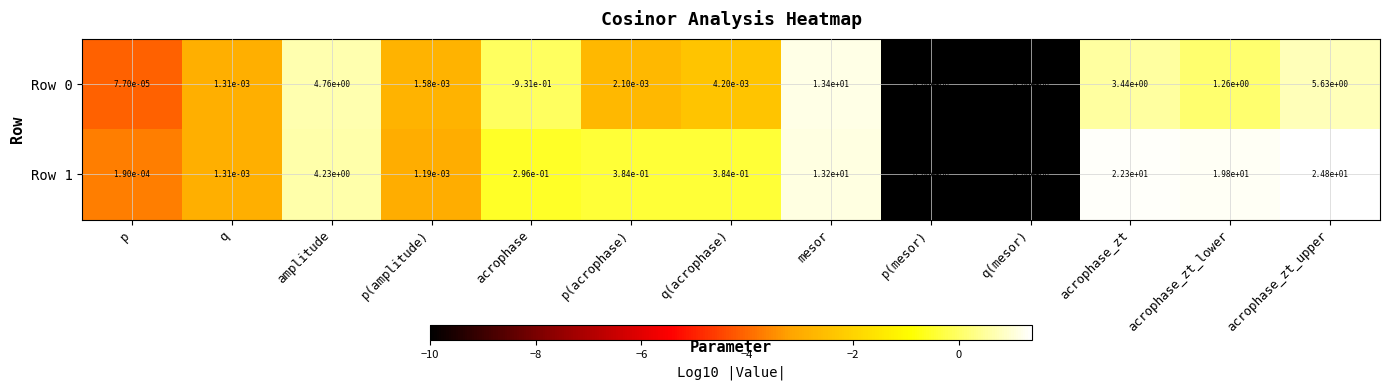

What is the total value across all series at mesor?

26.6